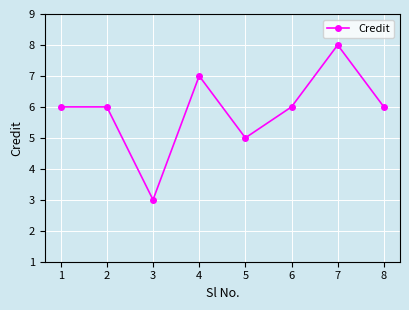

True or false: the data has more than 0 interior local peaks.

True